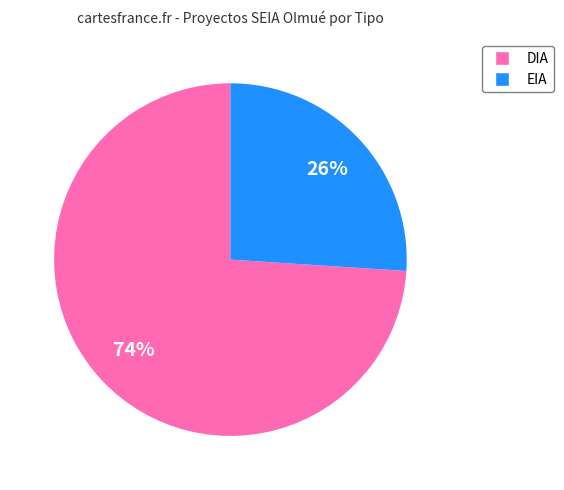

Is the sum of EIA and DIA greater than half?

Yes